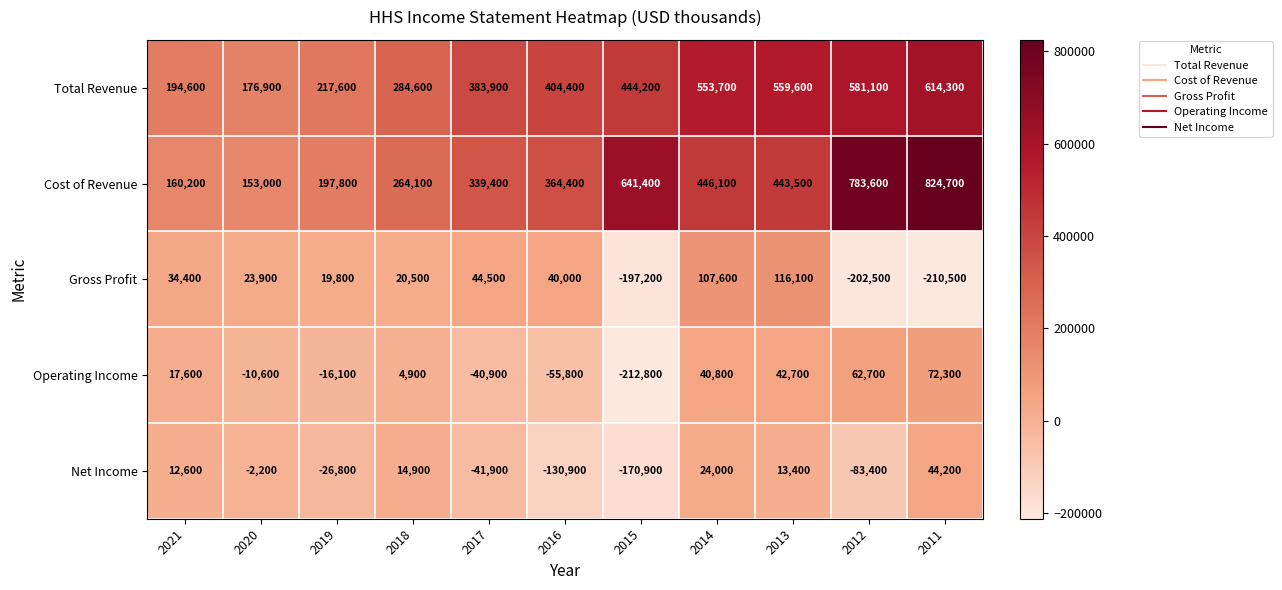

Which label corresponds to the largest value in the chart?

2011